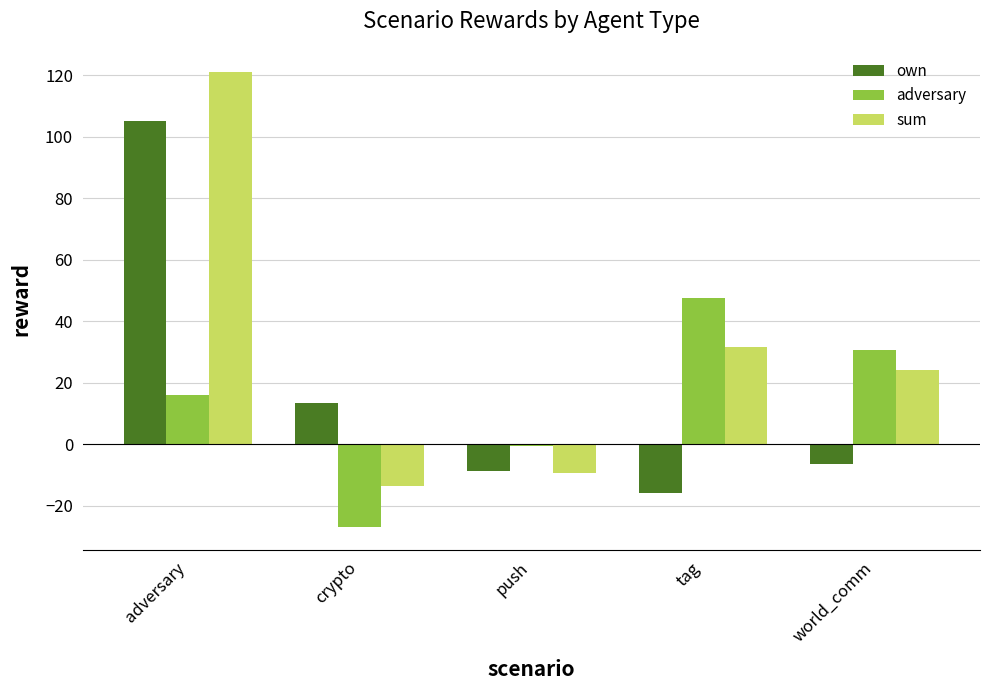

Which series has the widest spread of values?

sum